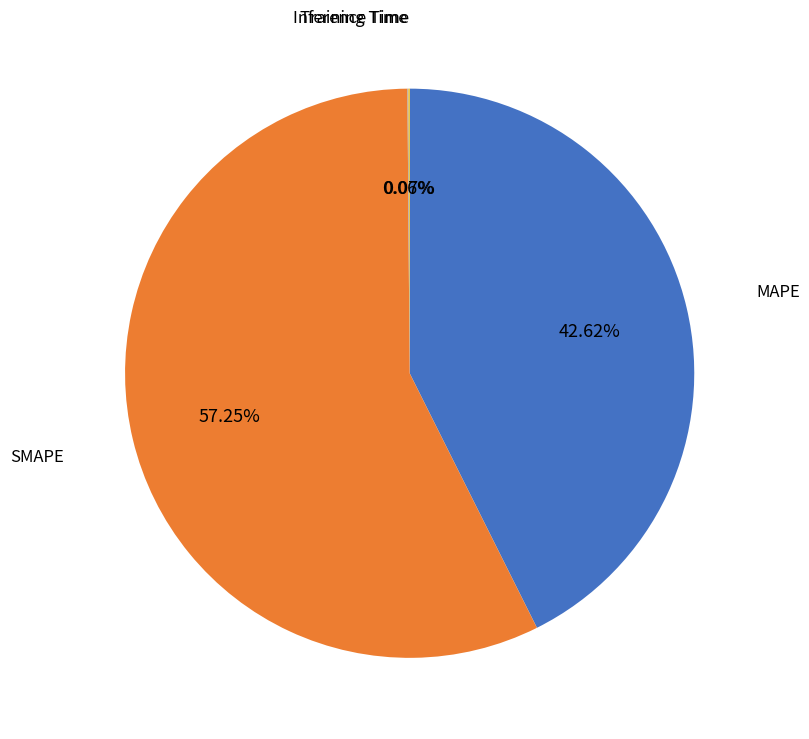

Is there any slice that represents more than half of the pie?

Yes